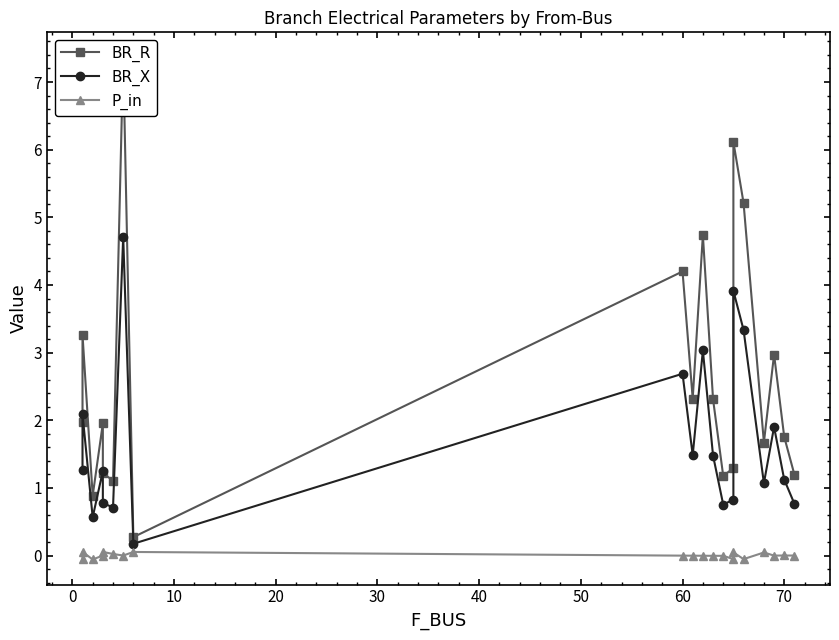

What is the greatest value displayed?

7.4